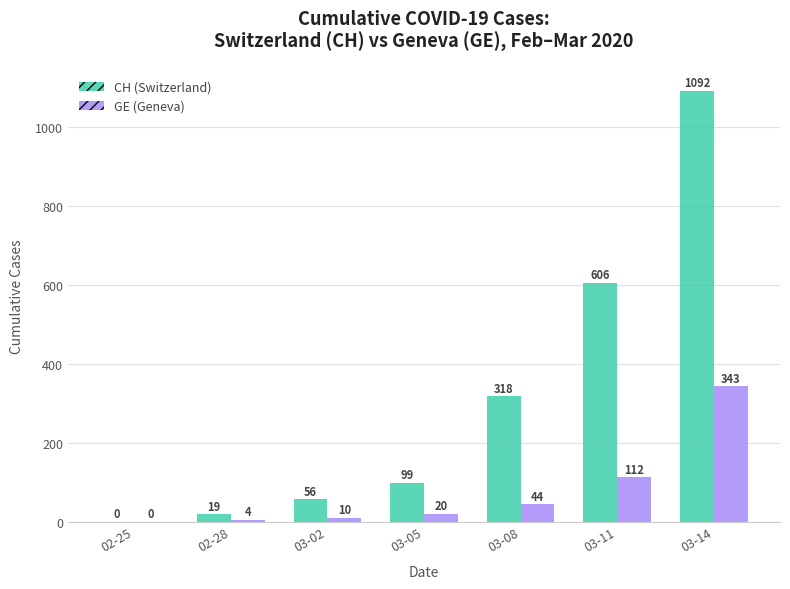

How many groups of bars are there?

7